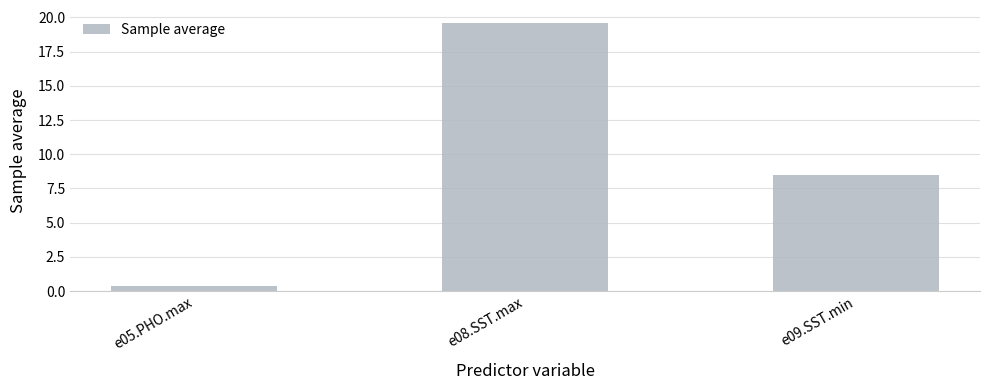

What is the sum of the values at e05.PHO.max and e09.SST.min?

8.8